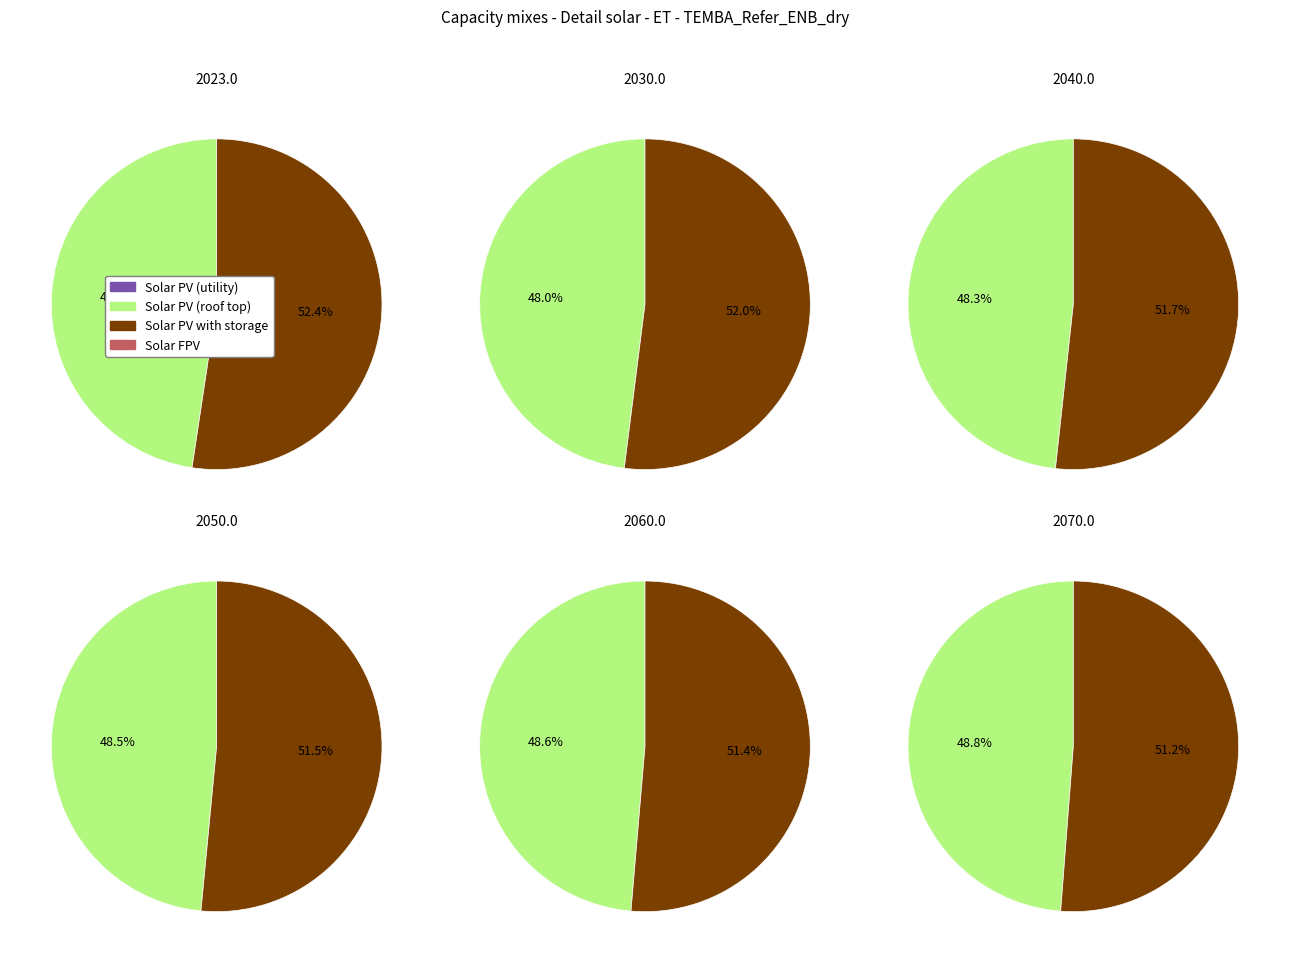

How many segments does this pie chart have?

12